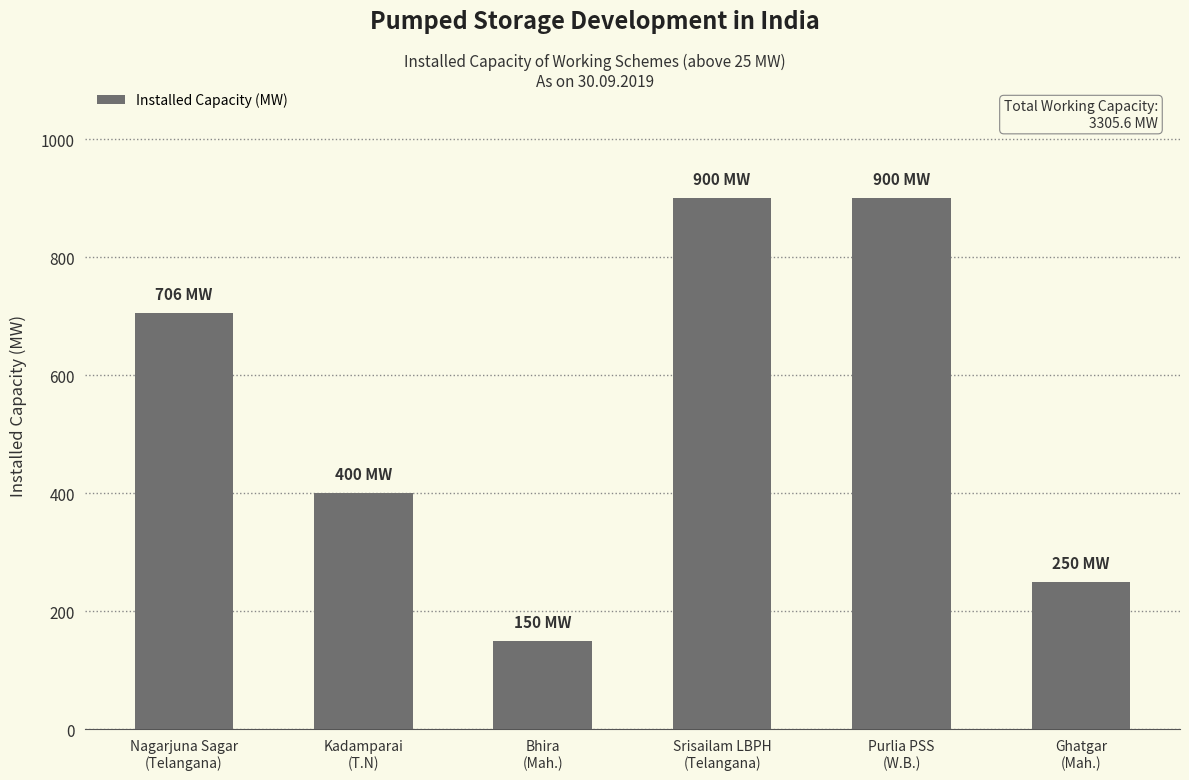

What is the sum of the values at Ghatgar
(Mah.) and Kadamparai
(T.N)?

650.0